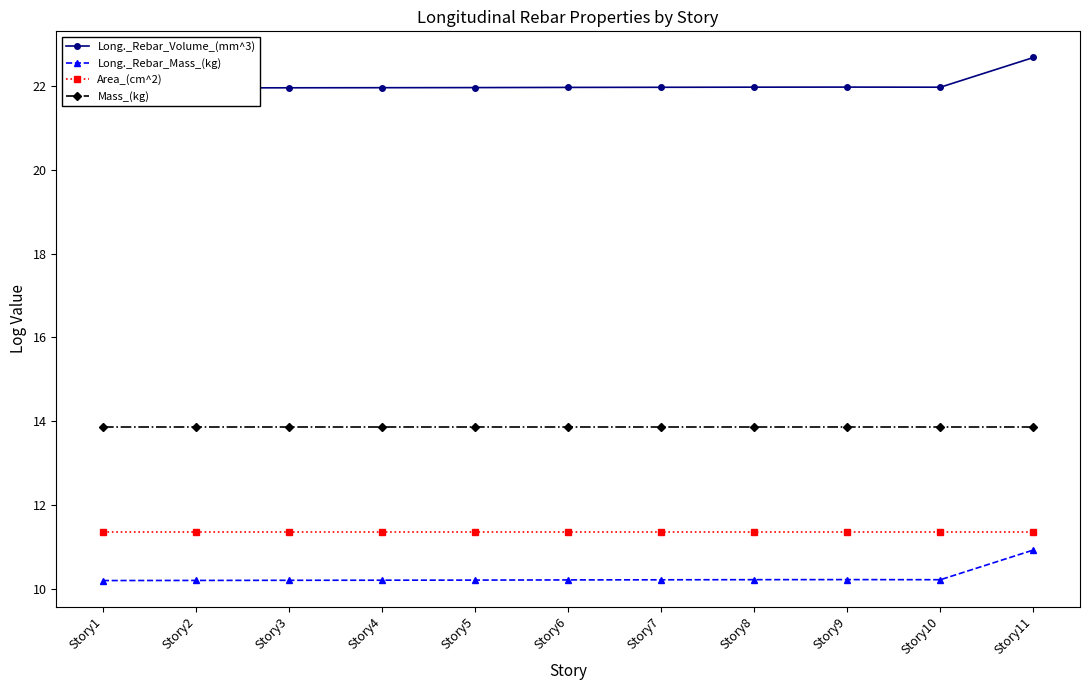

At which category does Long._Rebar_Volume_(mm^3) reach its first local peak?

Story9